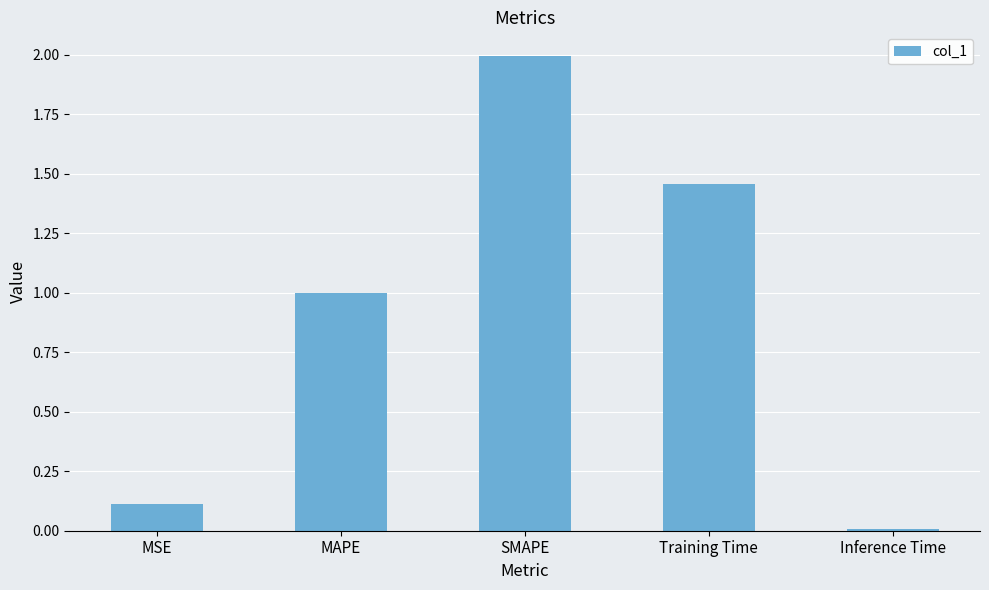

What is the difference between the maximum and second lowest values?

1.9